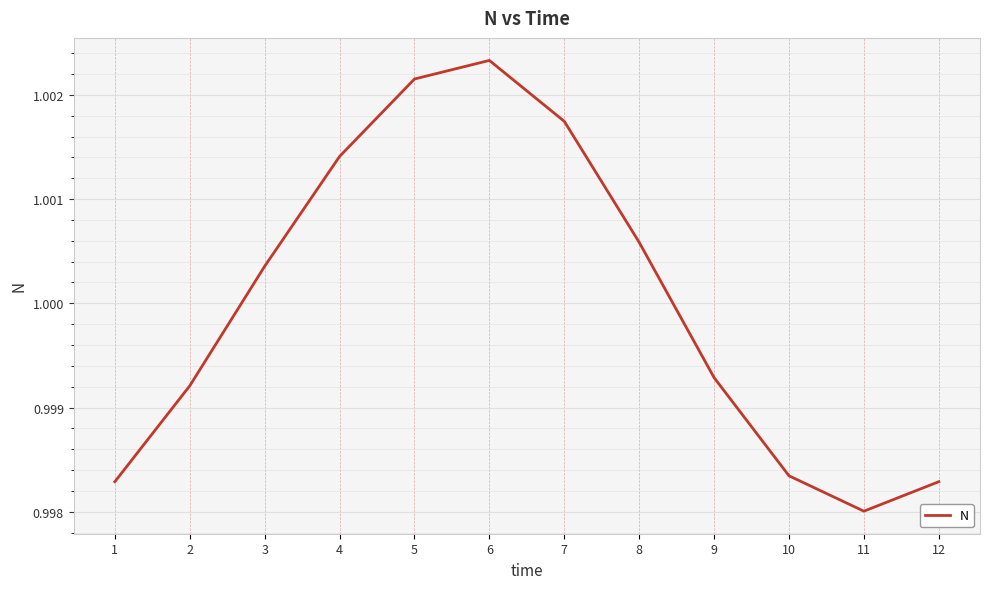

Where is the data nearest to the value 1?

3